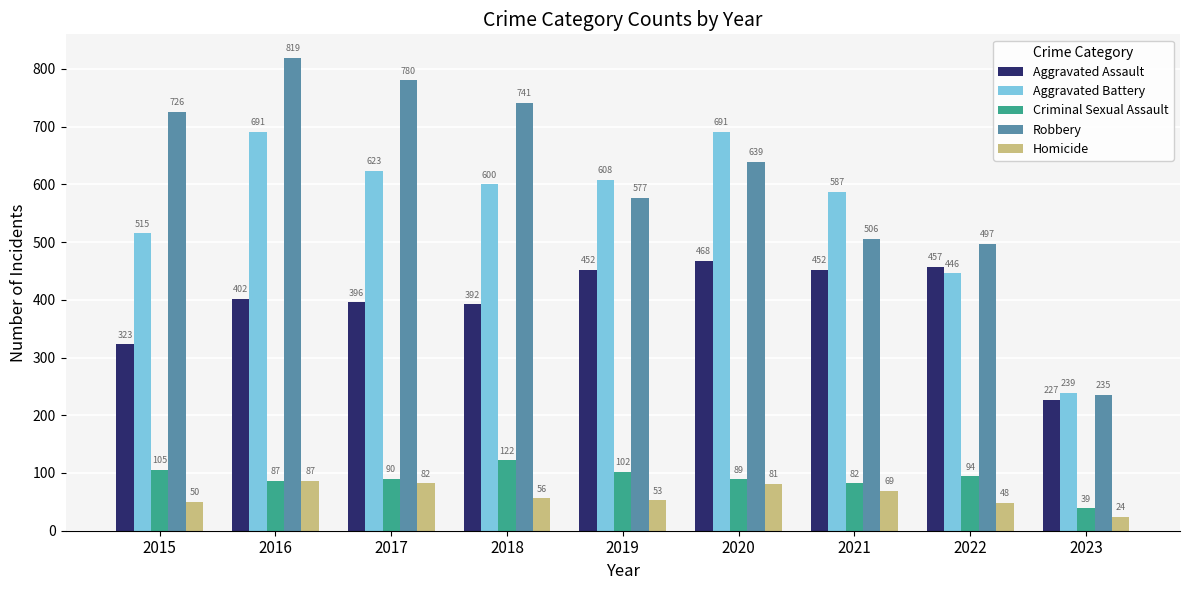

What is the minimum value for Aggravated Assault?

227